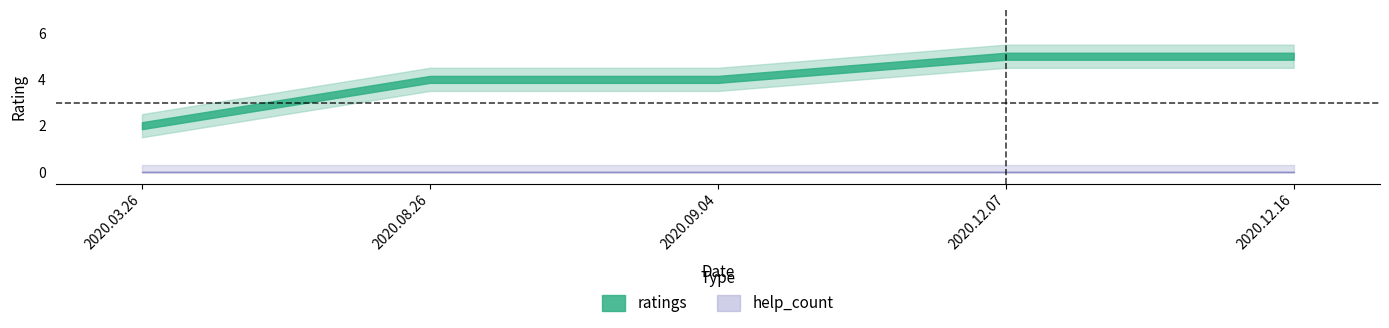

How many data points in ratings are less than 4?

1